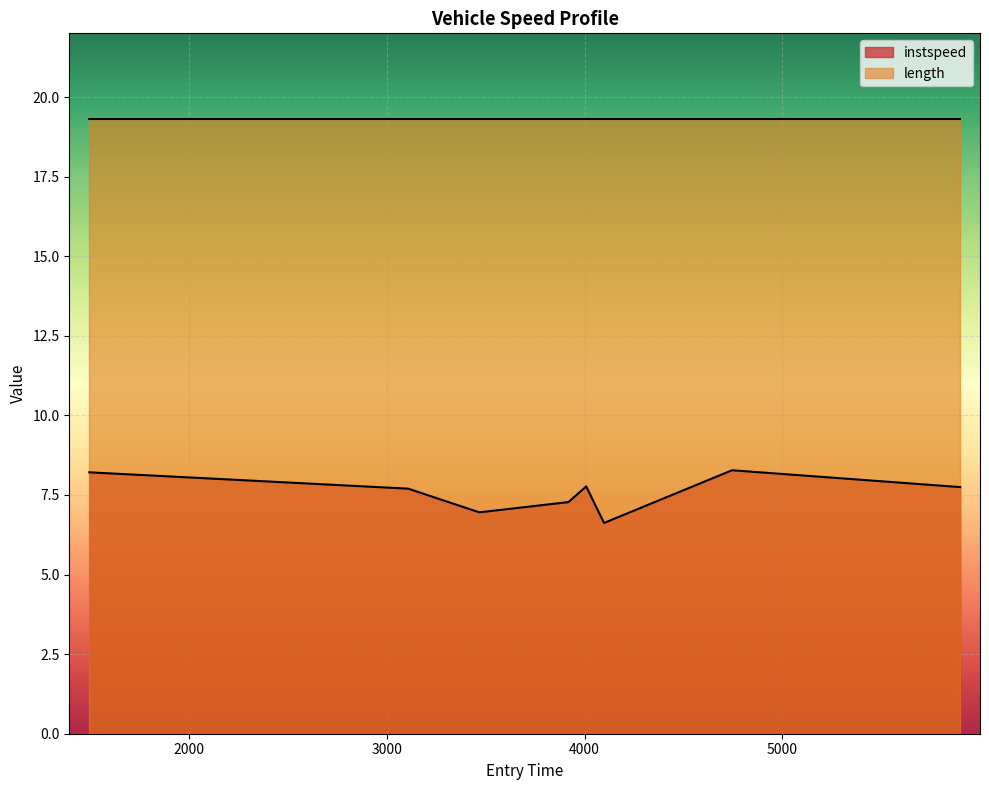

At which category does the chart reach its minimum across all series?

4098.287694220343